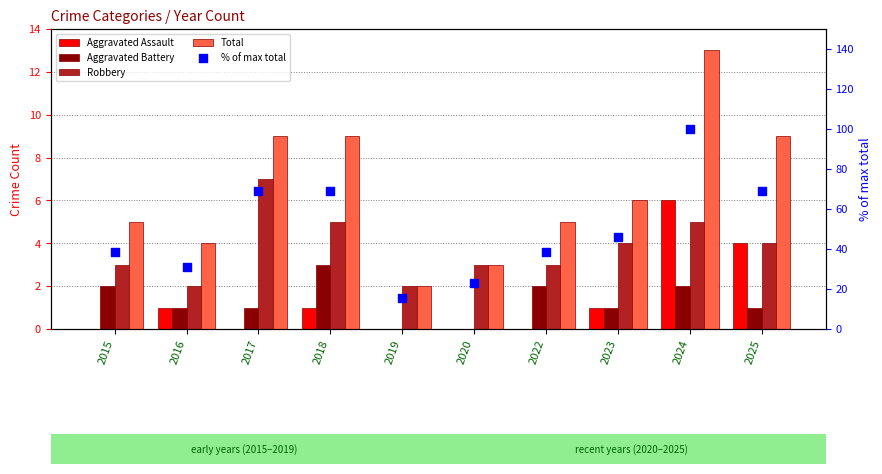

Which series has the largest total across all categories?

% of max total